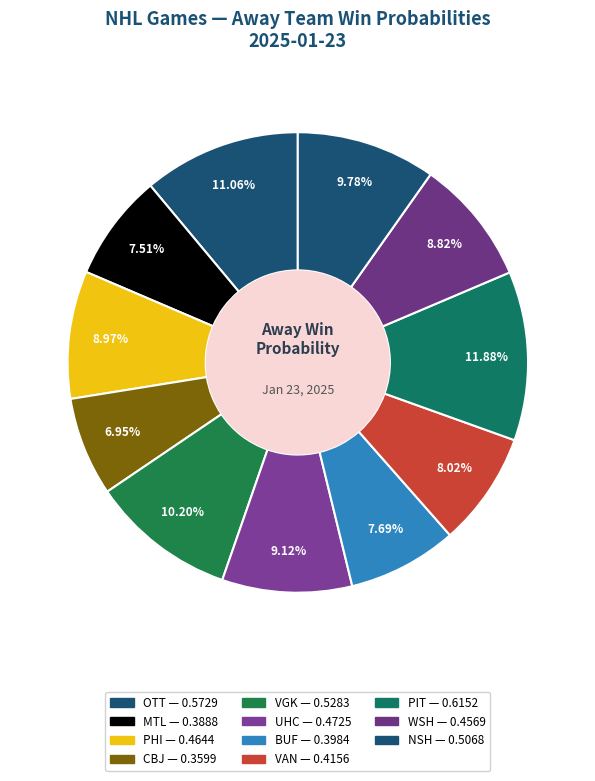

Which has a higher value, PIT or VAN?

PIT